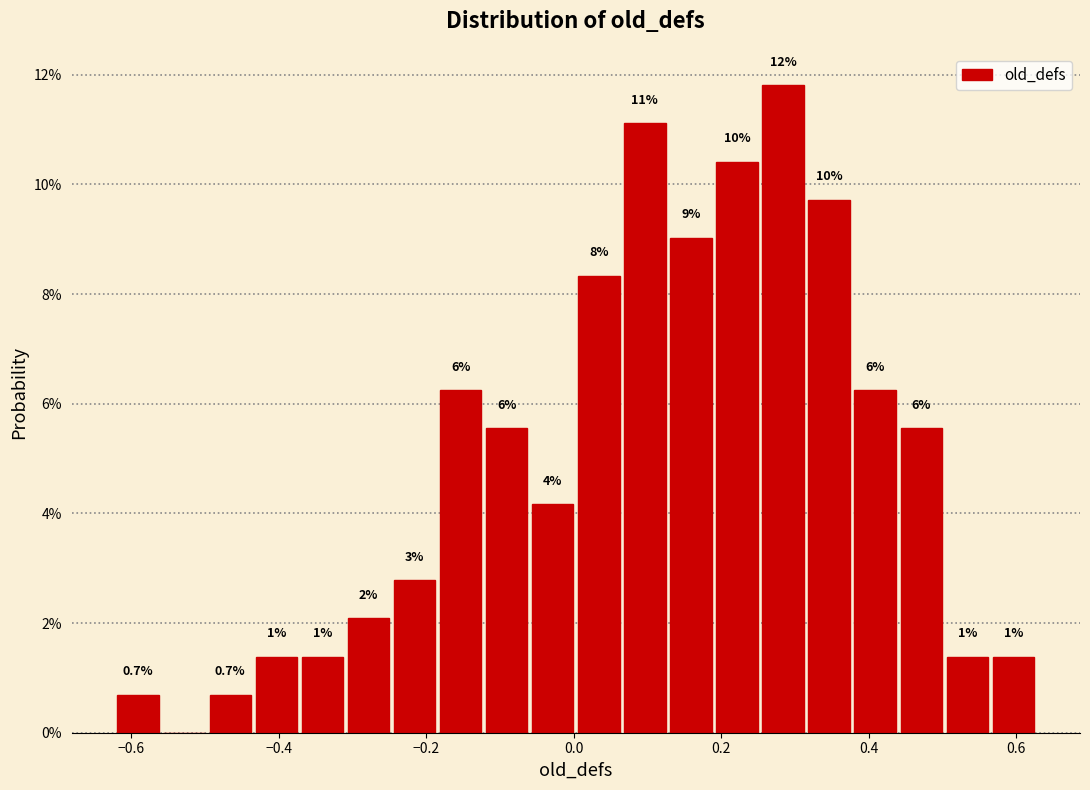

Read against the x-axis, roughly where is the centre of the tallest bar?

0.28